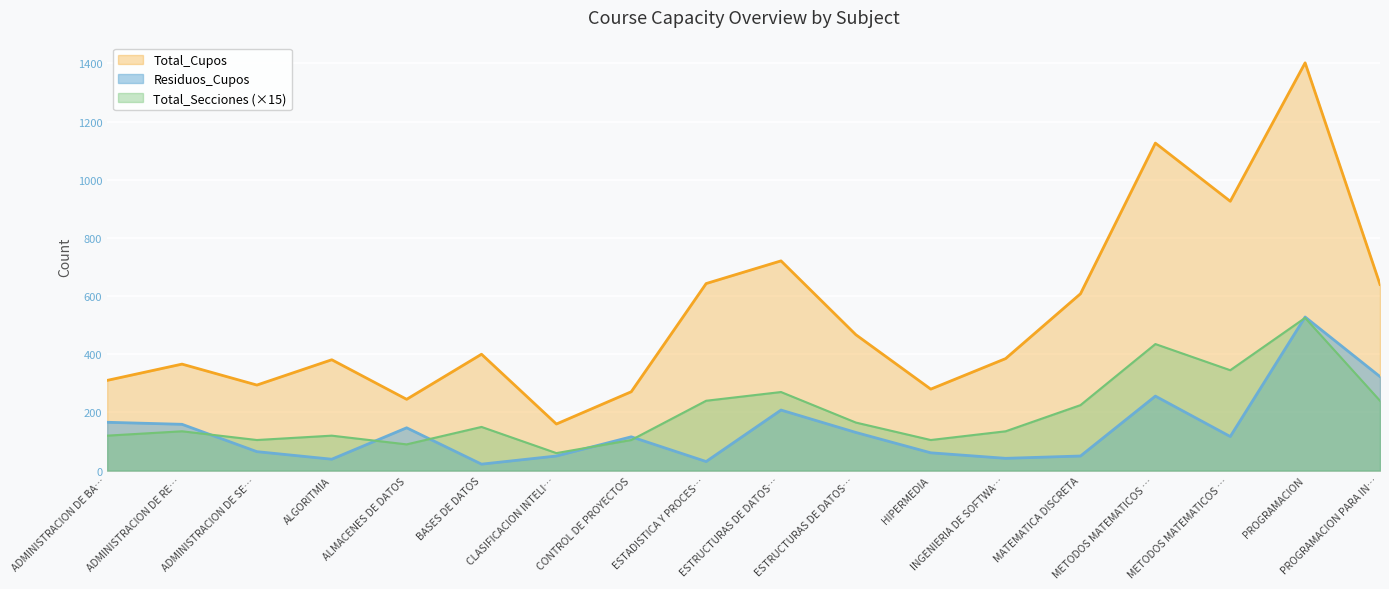

What is the approximate value of Residuos_Cupos at METODOS MATEMATICOS …?

256